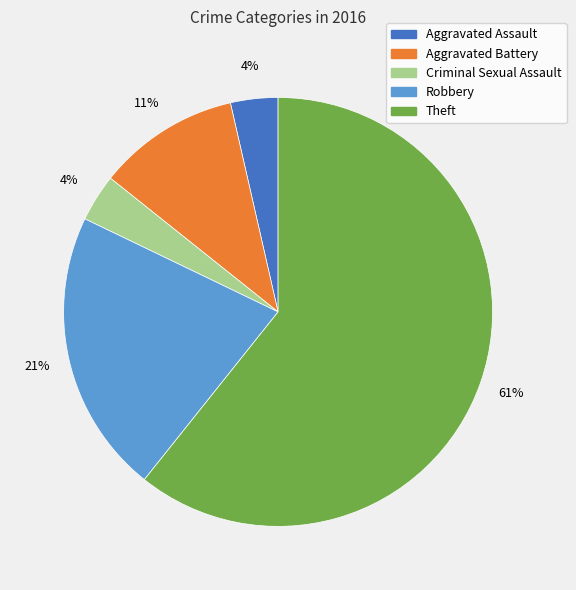

How many segments does this pie chart have?

5